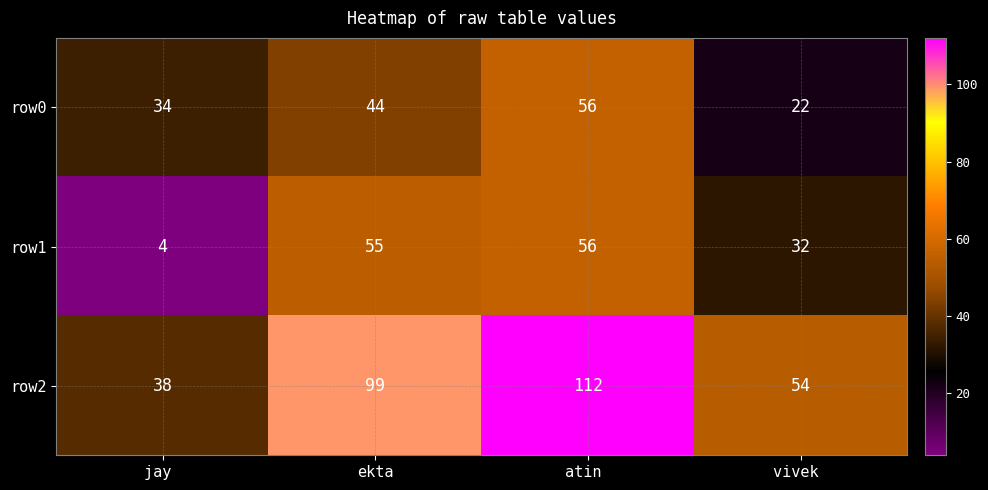

List the labels in order of row2 value, largest first.

atin , ekta, vivek , jay 